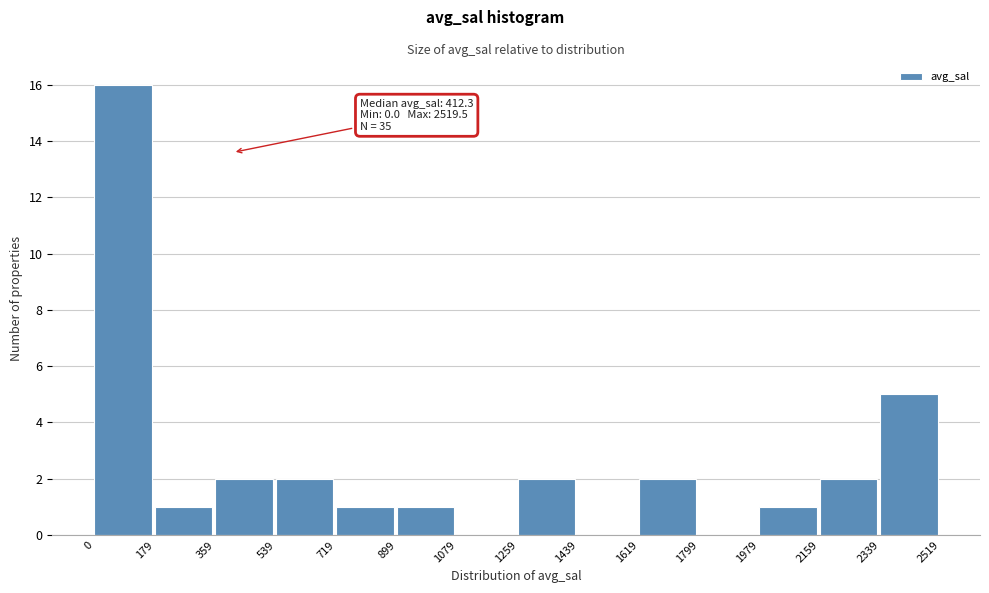

Which range on the x-axis has the tallest bar?

0 to 179